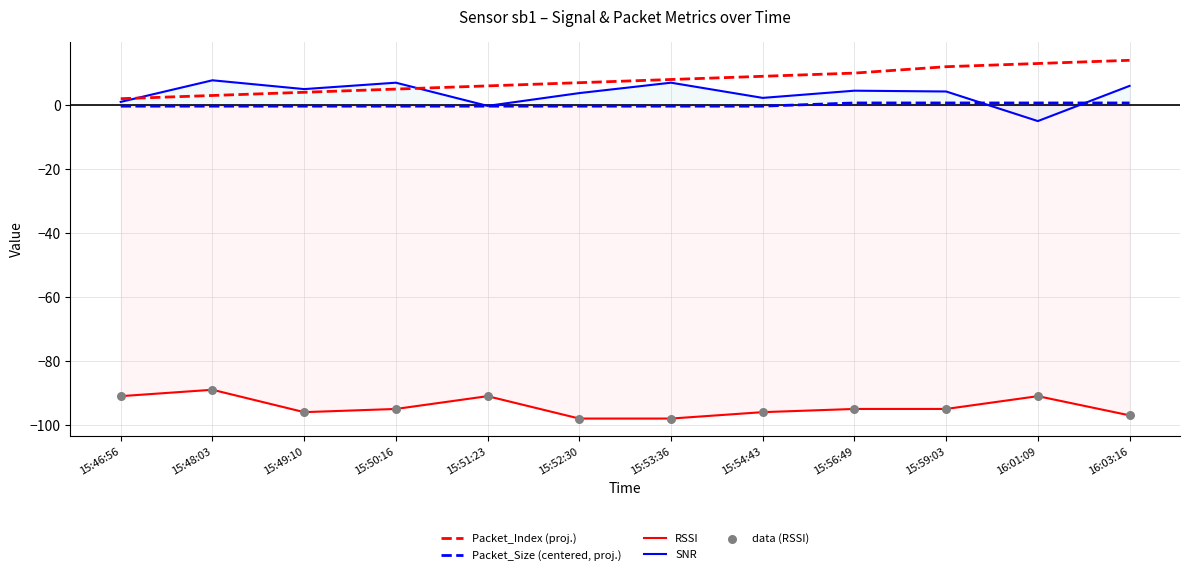

What is the total value across all series at 15:54:43?

-85.1